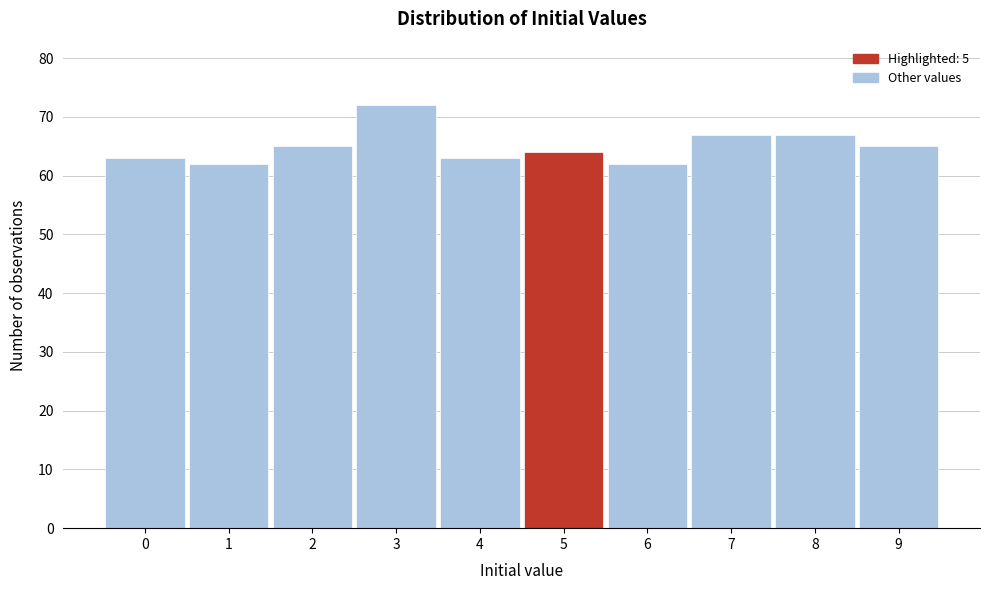

Reading left to right, transcribe this chart: for each bar, give the range it covers on the x-axis and its height. The values are not printed on the chart, so give them approximately, as read against the axis.

-0.5 to 0.5: 63
0.5 to 1.5: 62
1.5 to 2.5: 65
2.5 to 3.5: 72
3.5 to 4.5: 63
4.5 to 5.5: 64
5.5 to 6.5: 62
6.5 to 7.5: 67
7.5 to 8.5: 67
8.5 to 9.5: 65